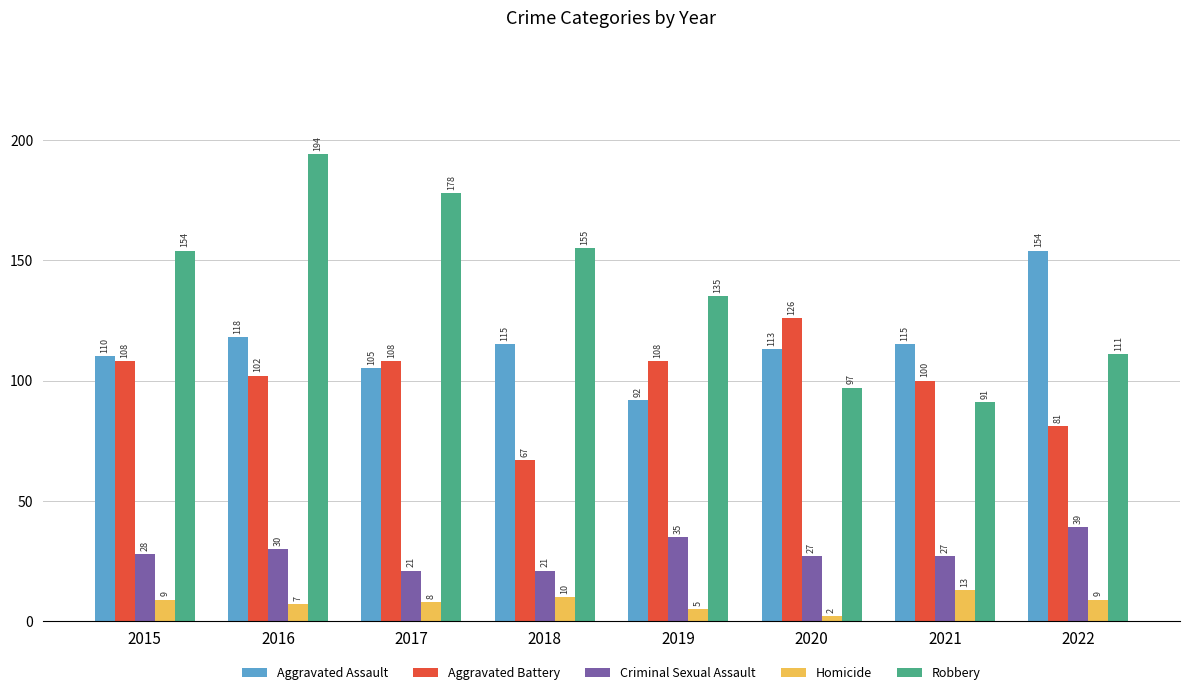

Reading left to right, transcribe all the data shown in this chart.

Aggravated Assault: 110	118	105	115	92	113	115	154
Aggravated Battery: 108	102	108	67	108	126	100	81
Criminal Sexual Assault: 28	30	21	21	35	27	27	39
Homicide: 9	7	8	10	5	2	13	9
Robbery: 154	194	178	155	135	97	91	111